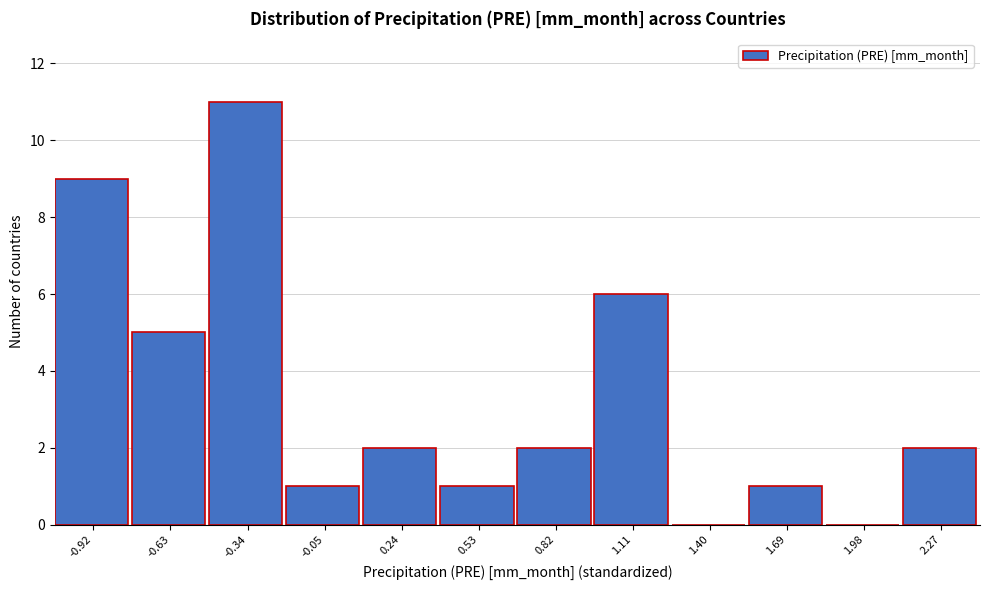

How tall is the bar that spans 1.55 to 1.85 on the x-axis? Neither the bar edges nor the heights are printed on the chart, so give them approximately, as read against the axes.

1